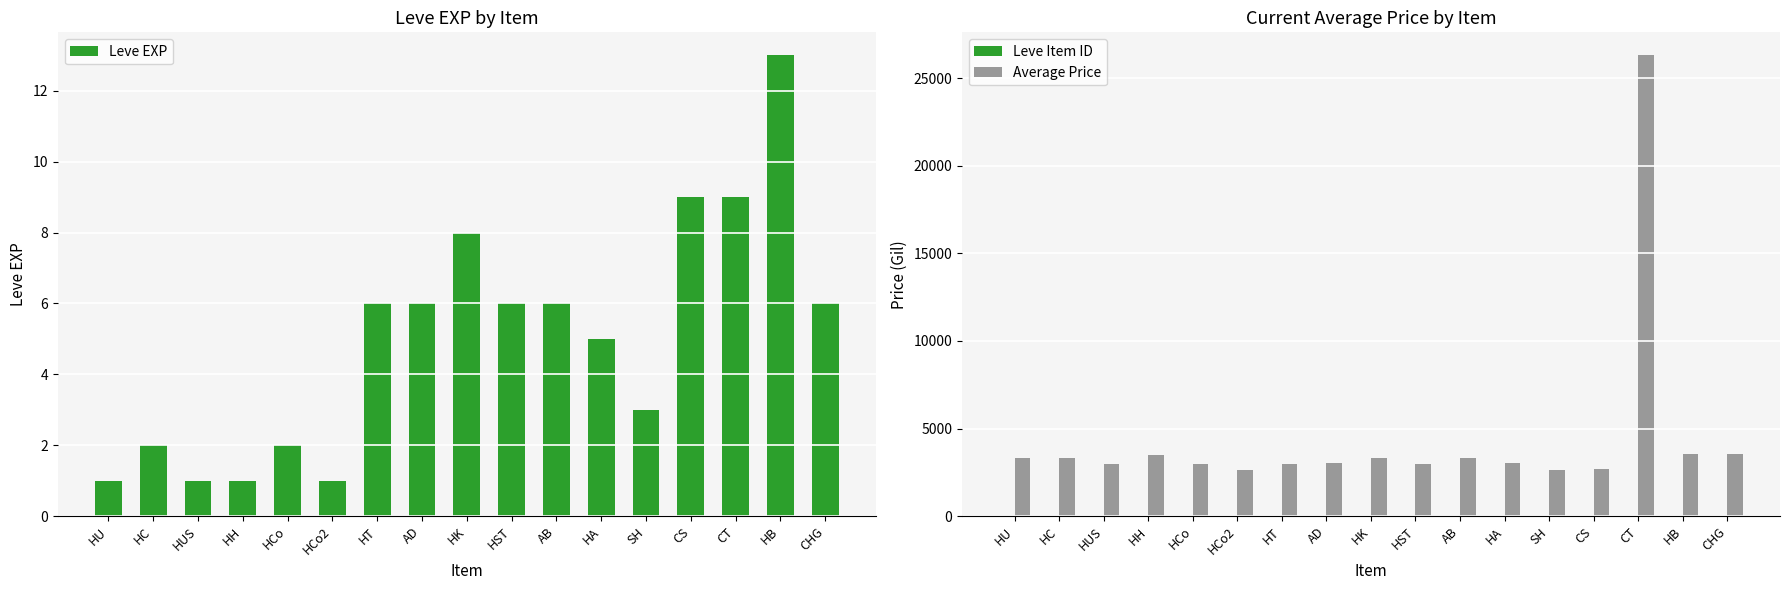

At which label does Leve EXP first exceed 6?

HK